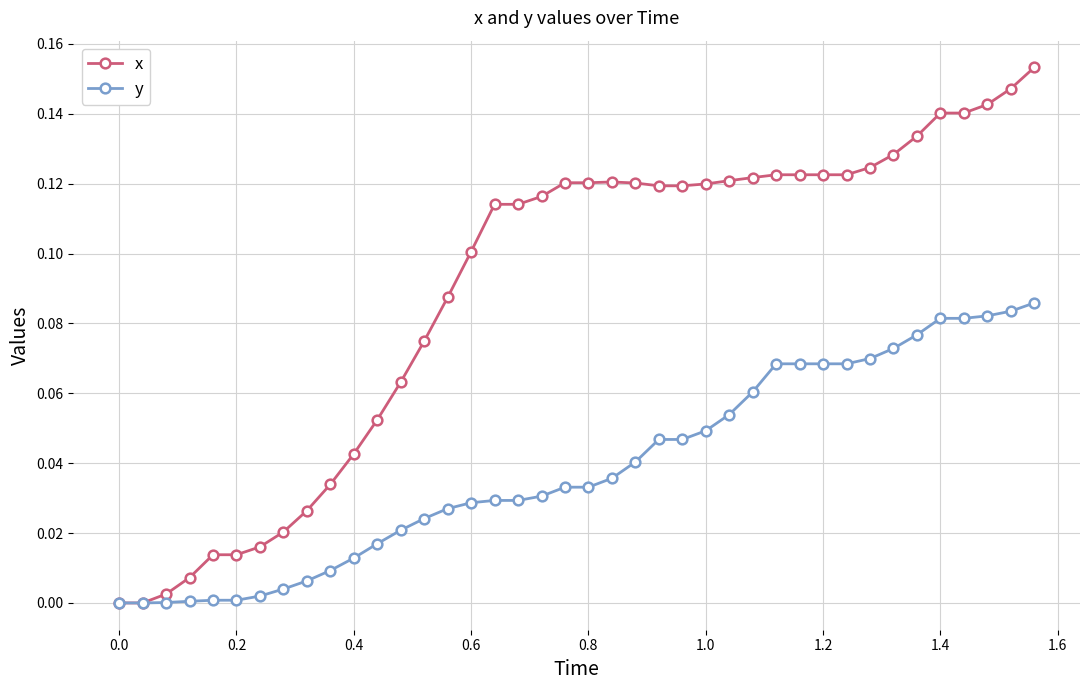

Rank the series by their maximum value, from lowest to highest.

y, x